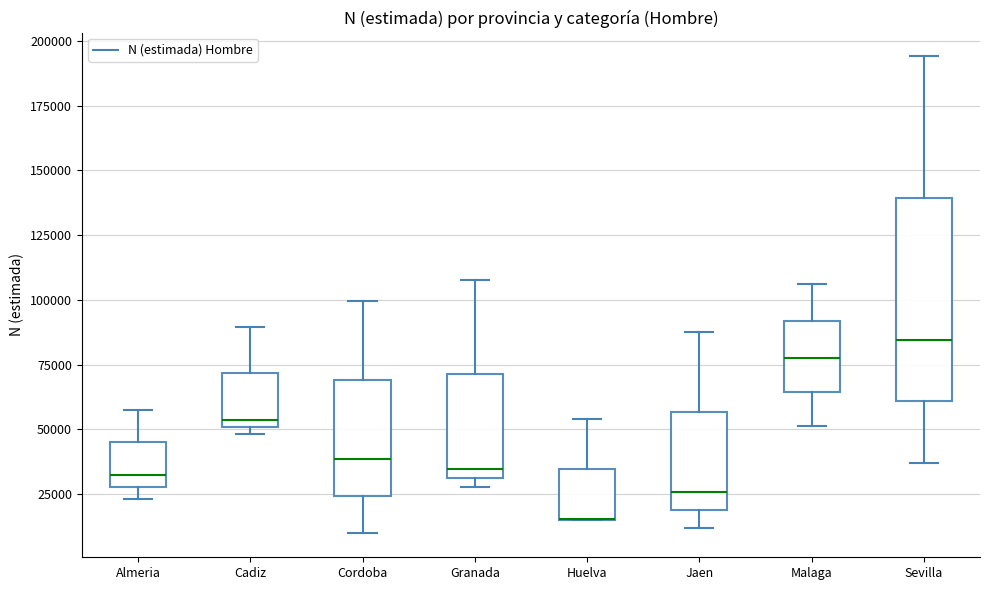

Reading left to right, read every box against the y-axis: the position of its median line, the range the box covers, and the ends of its whiskers. The values are not printed on the chart, so give them approximately, as read against the axis.

Almeria: median 30000 (just above the box's lower edge), box 30000 to 45000, whiskers 25000 to 60000
Cadiz: median 55000, box 50000 to 70000, whiskers 50000 (just below the box's lower edge) to 90000
Cordoba: median 40000, box 25000 to 70000, whiskers 10000 to 100000
Granada: median 35000, box 30000 to 70000, whiskers 30000 (just below the box's lower edge) to 110000
Huelva: median 15000 (drawn on the box's lower edge), box 15000 to 35000, whiskers 15000 to 55000
Jaen: median 25000, box 20000 to 55000, whiskers 10000 to 90000
Malaga: median 80000, box 65000 to 90000, whiskers 50000 to 105000
Sevilla: median 85000, box 60000 to 140000, whiskers 35000 to 195000